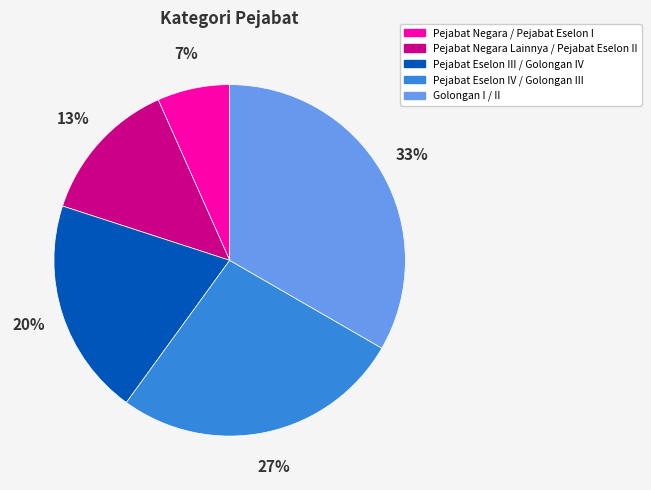

What percentage is the Pejabat Eselon IV / Golongan III slice, to the nearest percent?

27%